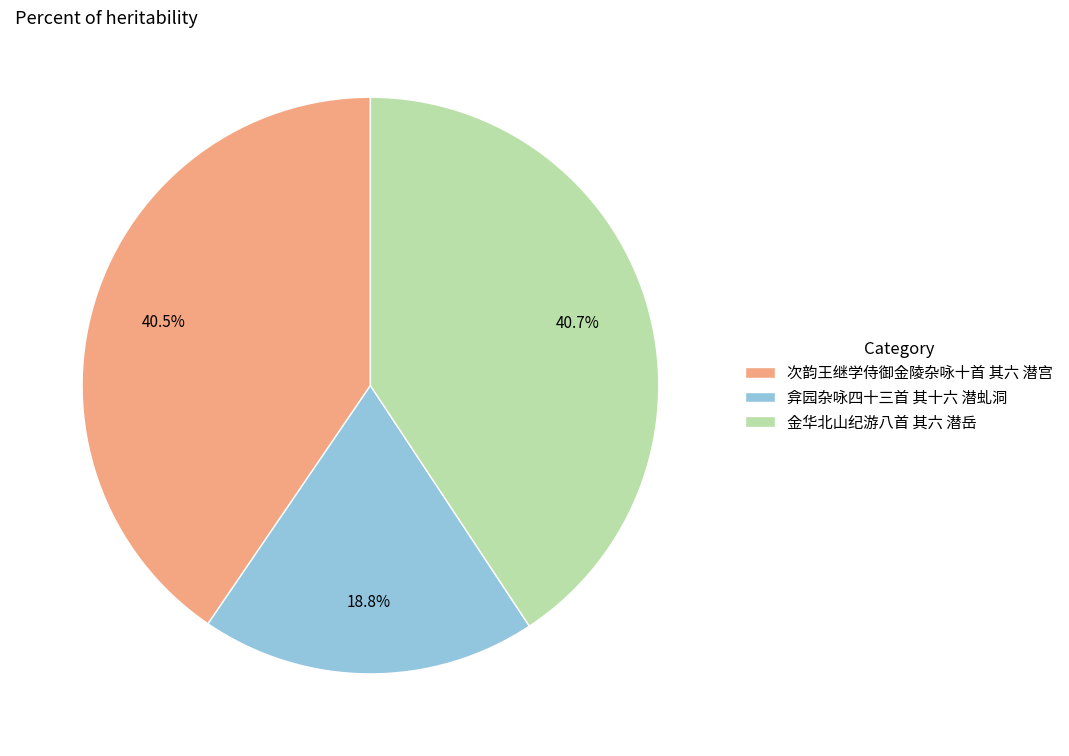

What percentage is NOT represented by 金华北山纪游八首 其六 潜岳?

59.3%